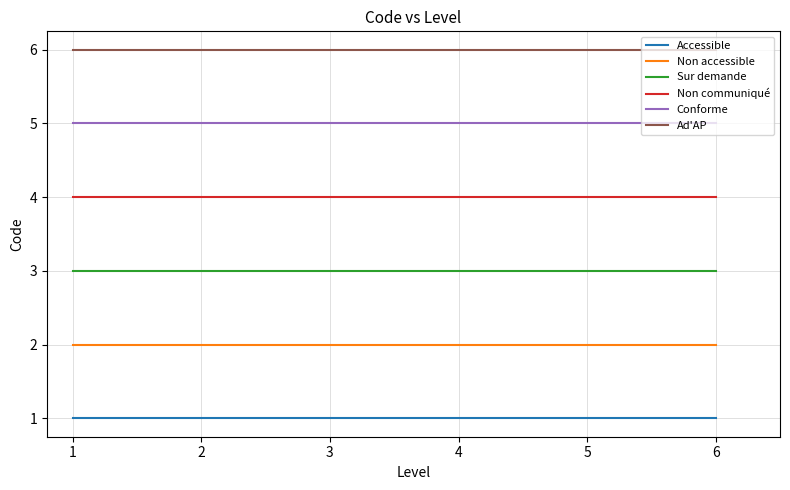

Reading left to right, list all the values displayed in this chart.

Accessible: 1	1	1	1	1	1
Non accessible: 2	2	2	2	2	2
Sur demande: 3	3	3	3	3	3
Non communiqué: 4	4	4	4	4	4
Conforme: 5	5	5	5	5	5
Ad'AP: 6	6	6	6	6	6